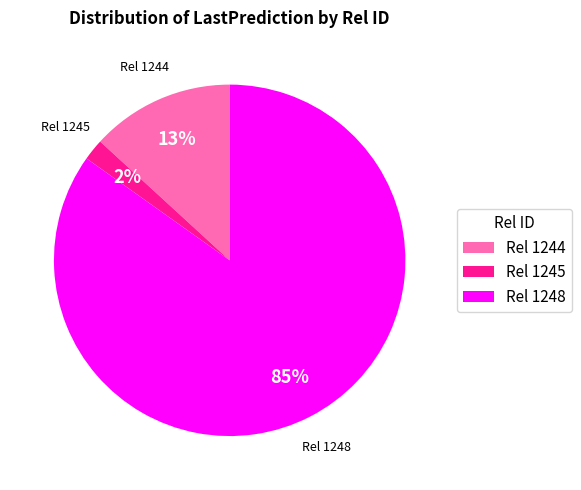

How many segments does this pie chart have?

3